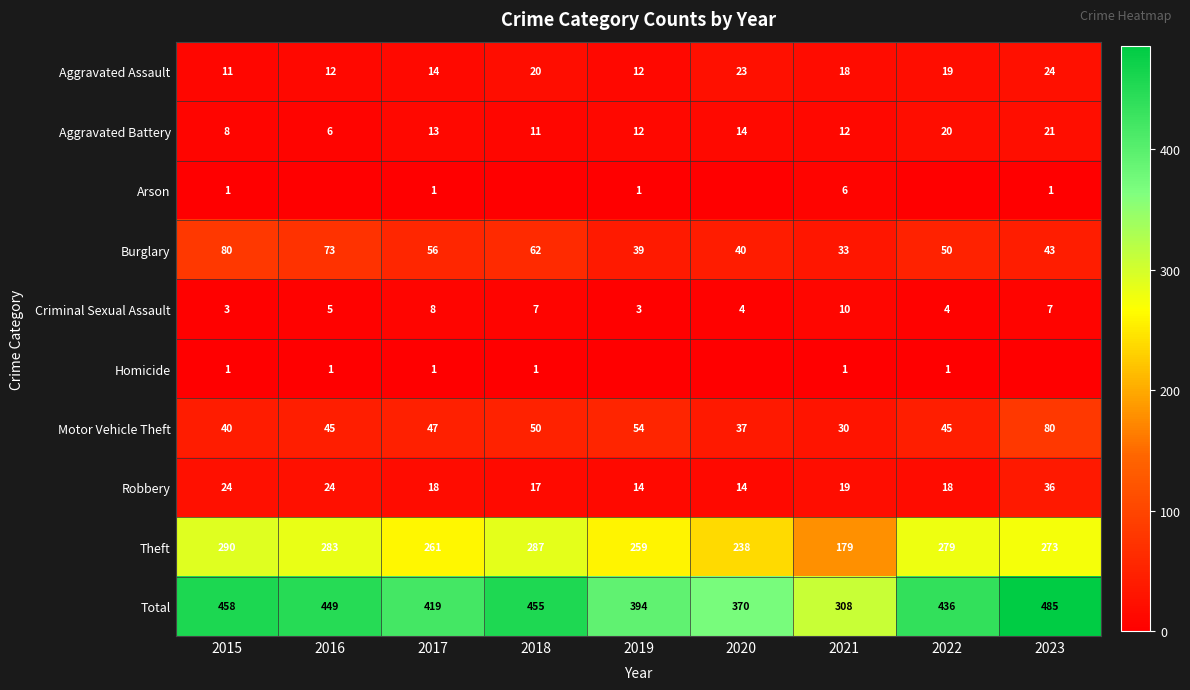

What is the sum of all Motor Vehicle Theft values?

428